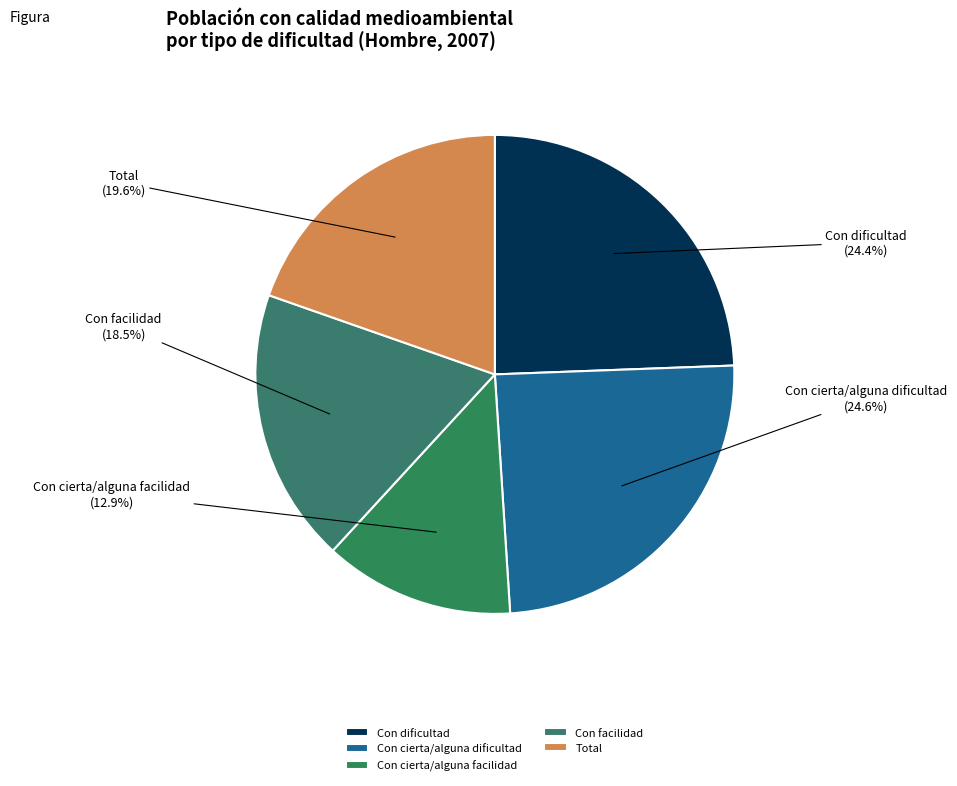

True or false: Con dificultad accounts for 16% of the total.

False